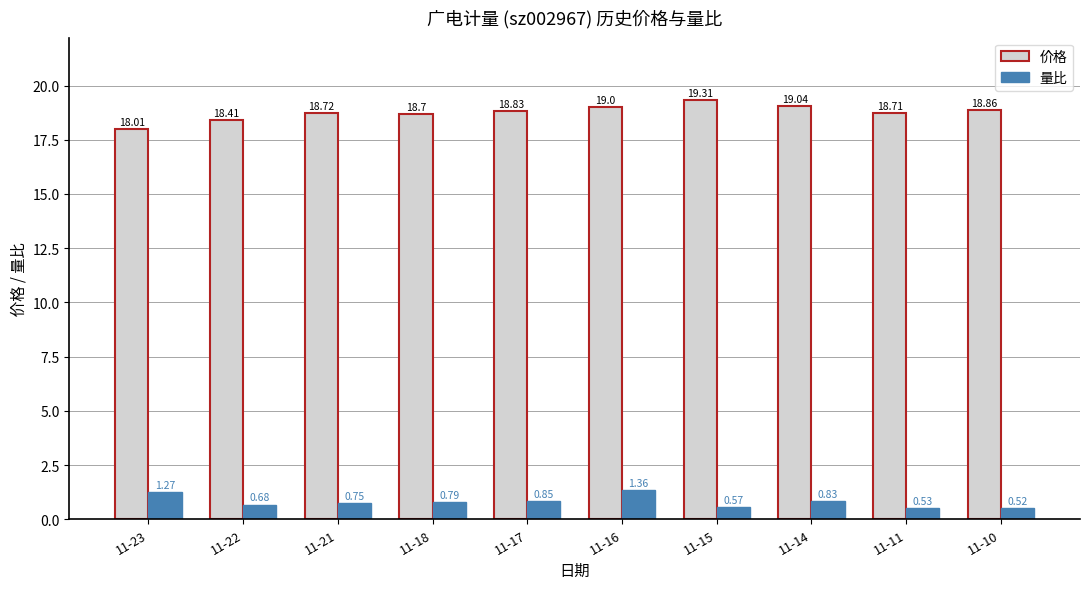

What is the total value across all series at 11-14?

19.9